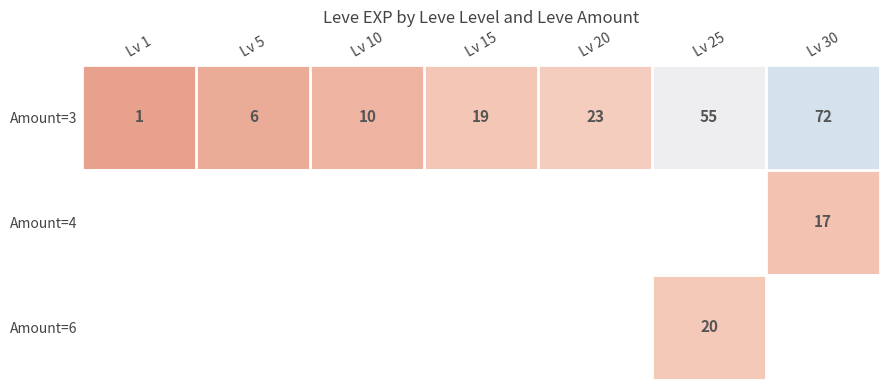

Count the number of categories in the chart.

7